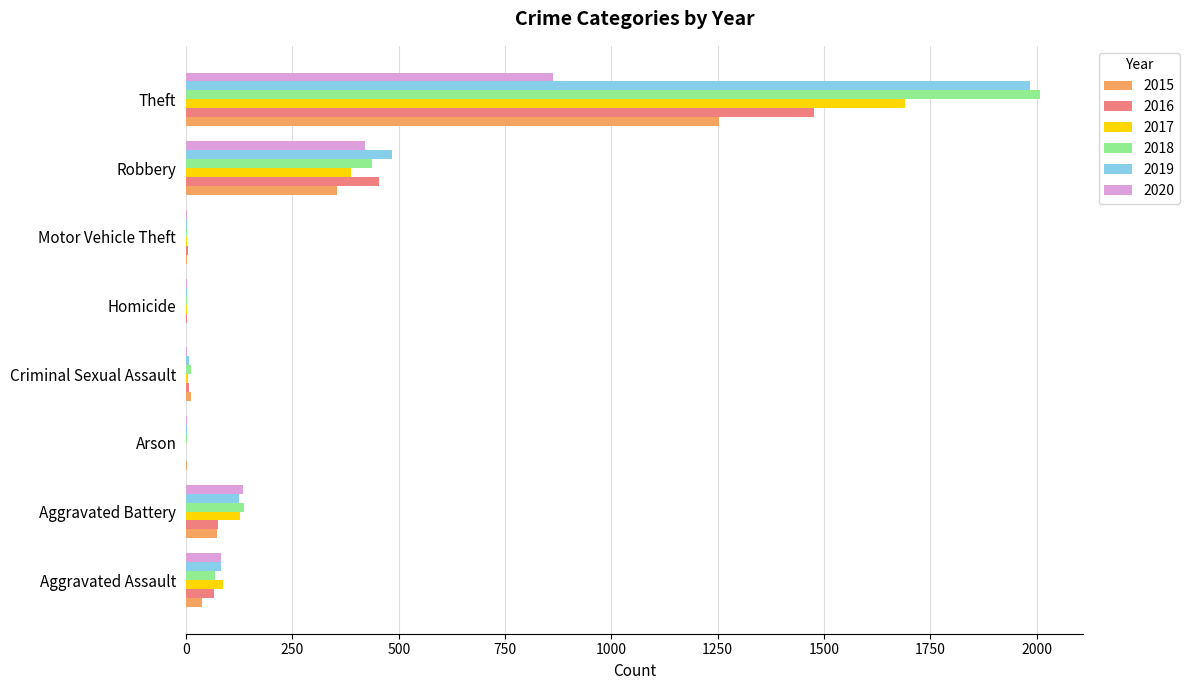

At which category is the sum across all series the highest?

Theft